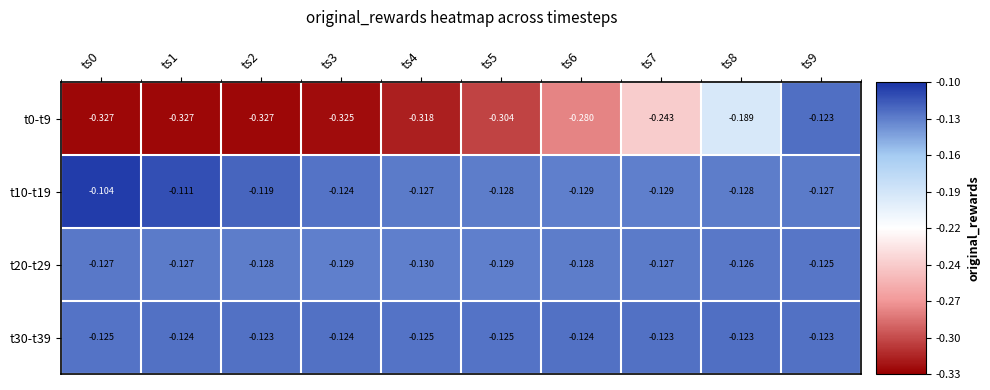

At which category does the chart reach its peak across all series?

ts0